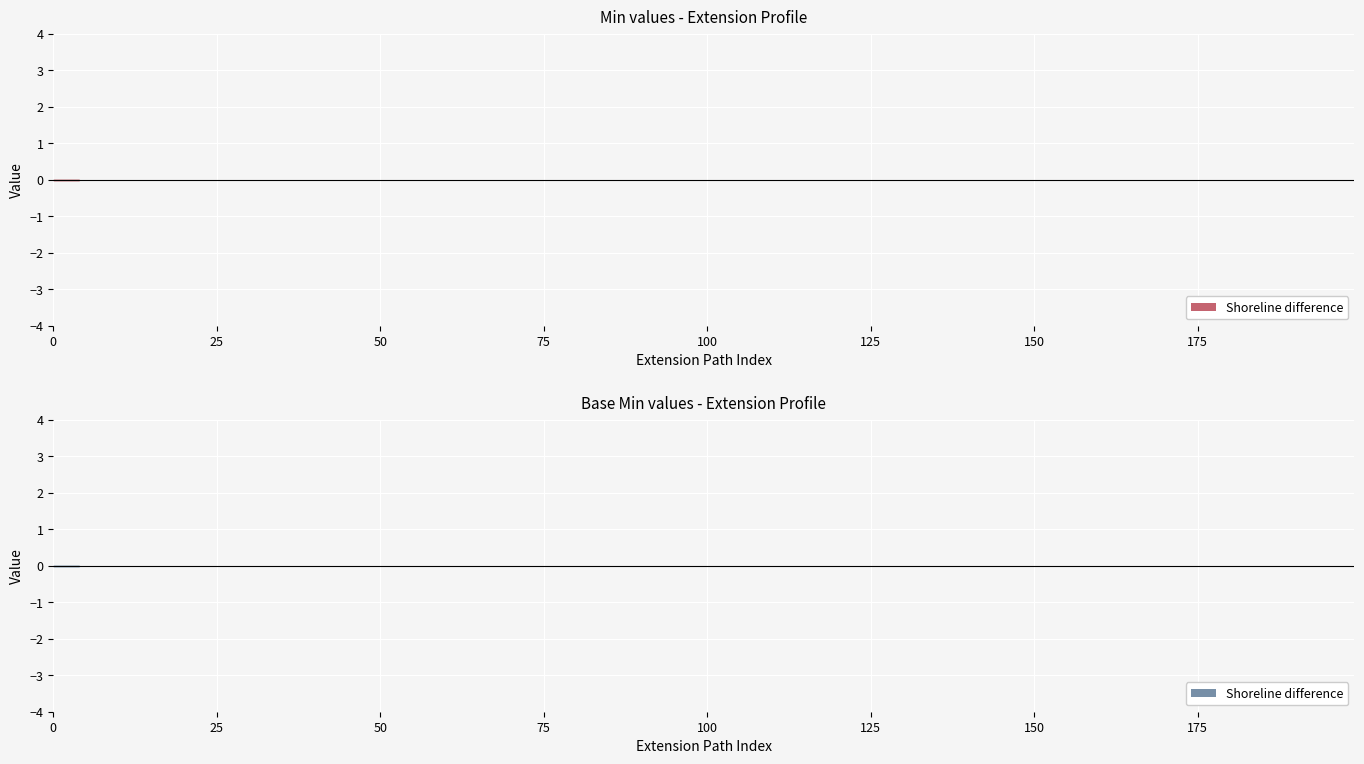

Is the value of Min at Extension.id greater than the value of Base Min at Extension.id?

No